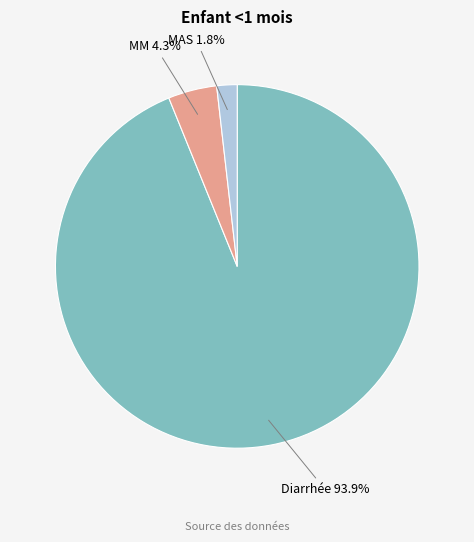

Is the sum of MAS and MM greater than half?

No